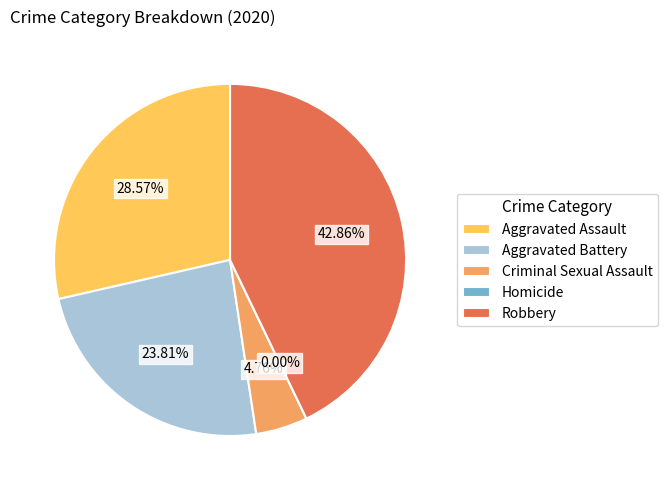

What percentage is the Robbery slice, to the nearest percent?

43%